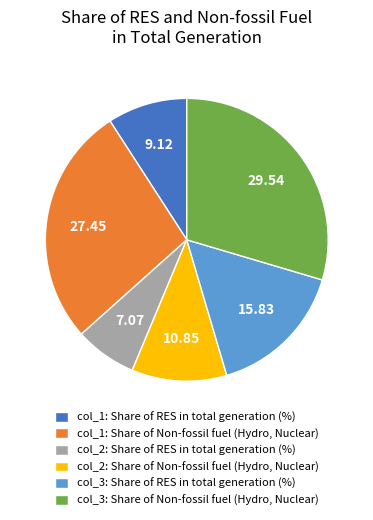

Combined, do col_3: Share of RES in total generation (%) and col_1: Share of Non-fossil fuel (Hydro, Nuclear) account for over 50%?

No